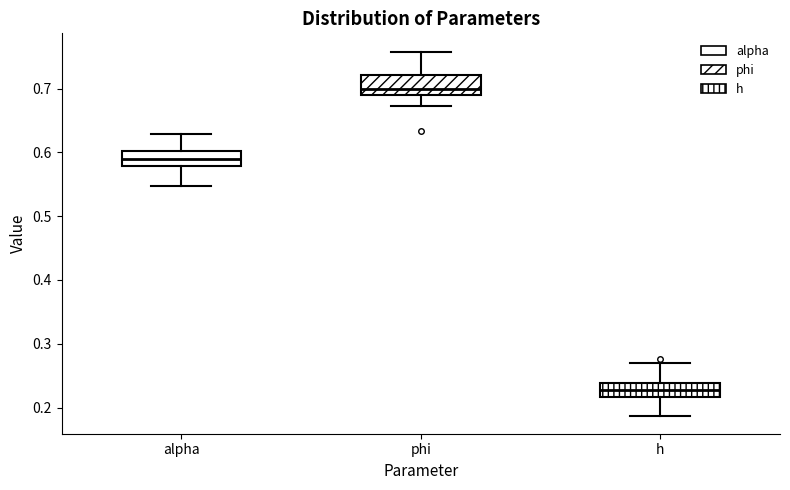

Reading left to right, transcribe this box plot: for each box, give where its median line is, the range the box spans, and where its two whiskers end, as read against the y-axis. The values are not printed on the chart, so give them approximately, as read against the axis.

alpha: median 0.59, box 0.58 to 0.60, whiskers 0.55 to 0.63
phi: median 0.70, box 0.69 to 0.72, whiskers 0.67 to 0.76
h: median 0.23, box 0.22 to 0.24, whiskers 0.19 to 0.27